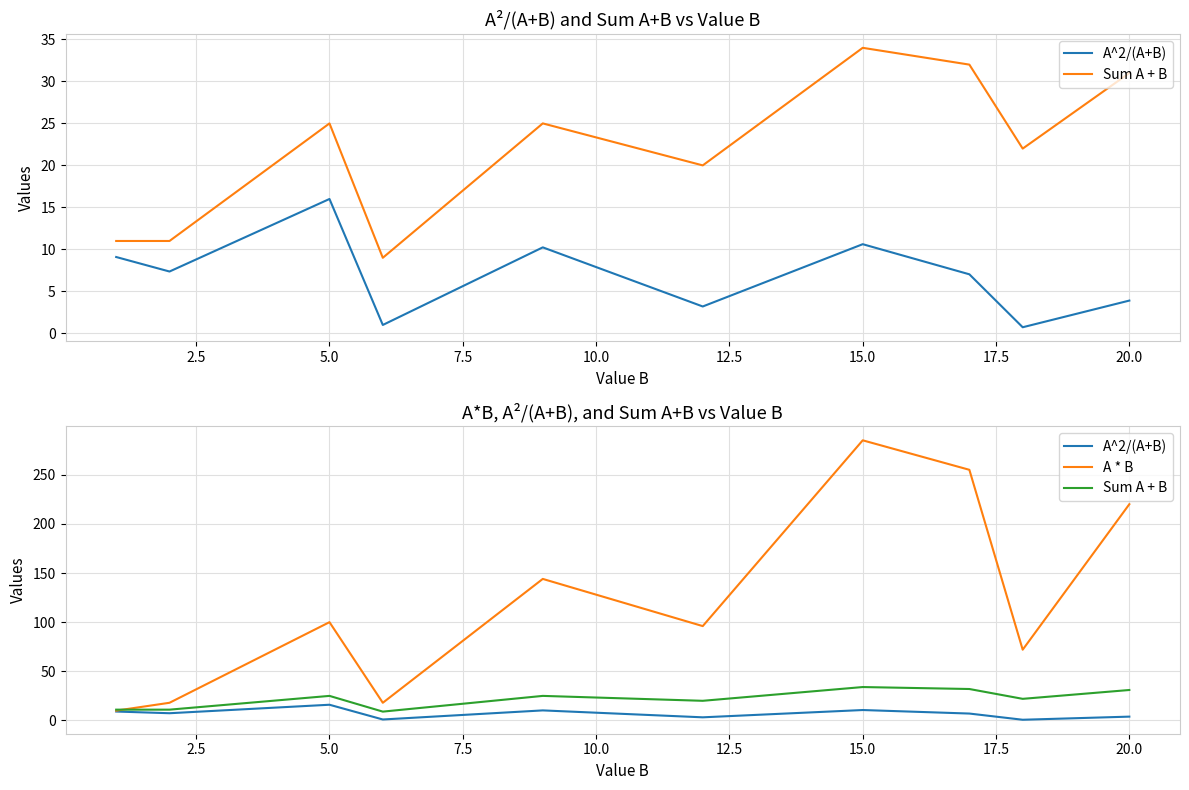

What is the total value across all series at 2.5?

36.4